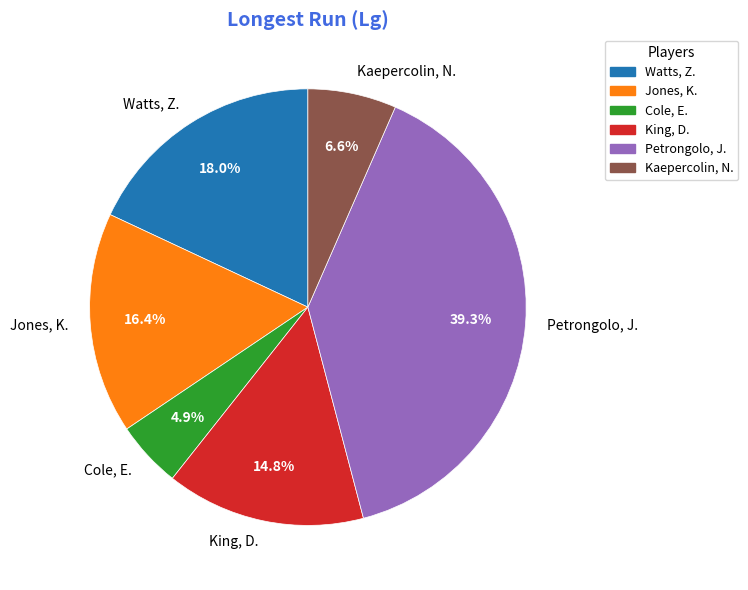

To the nearest percent, what is the difference between the largest and smallest slice percentages?

34%